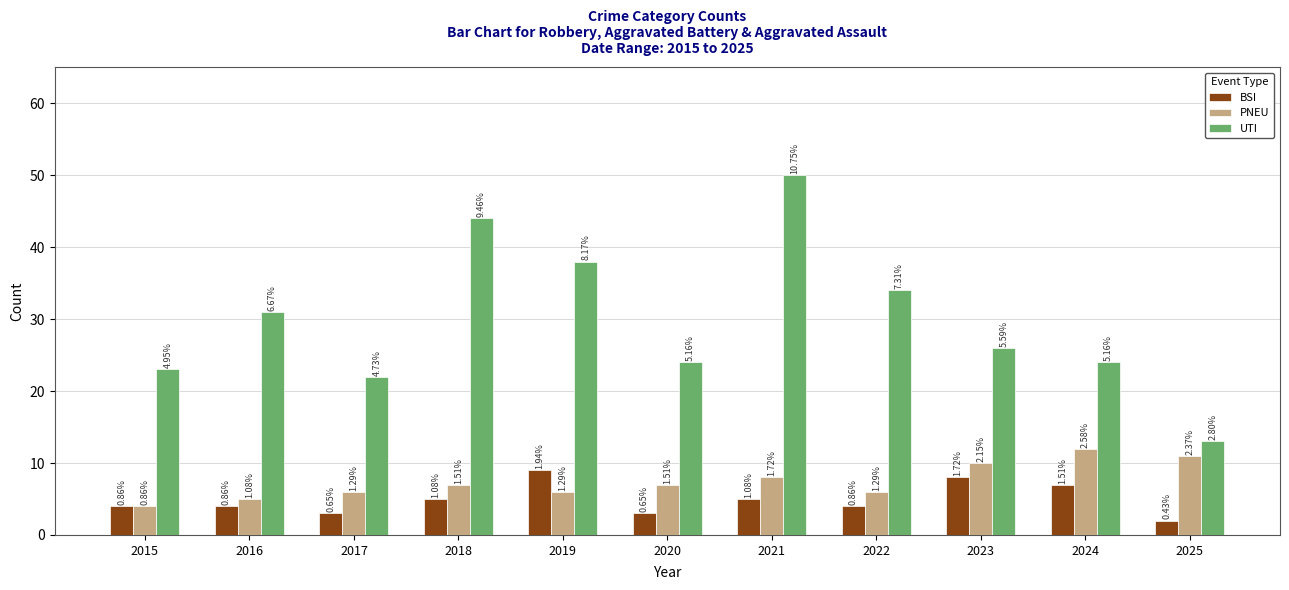

Reading left to right, what are all the values shown in this chart?

BSI: 2015=4	2016=4	2017=3	2018=5	2019=9	2020=3	2021=5	2022=4	2023=8	2024=7	2025=2
PNEU: 2015=4	2016=5	2017=6	2018=7	2019=6	2020=7	2021=8	2022=6	2023=10	2024=12	2025=11
UTI: 2015=23	2016=31	2017=22	2018=44	2019=38	2020=24	2021=50	2022=34	2023=26	2024=24	2025=13